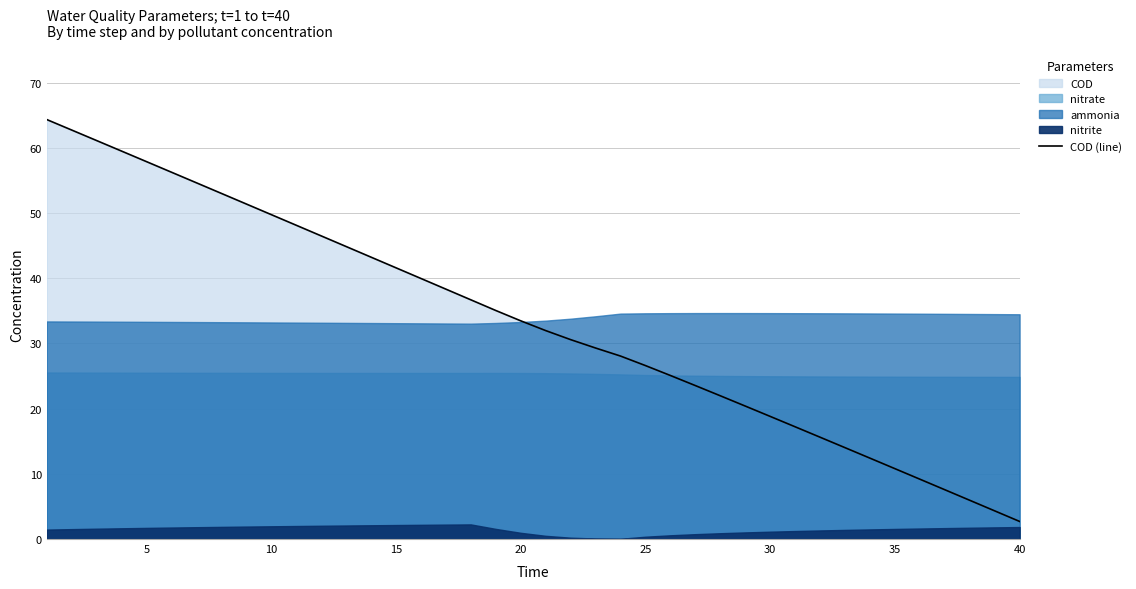

Which category has the lowest value in the COD (line) series?

40